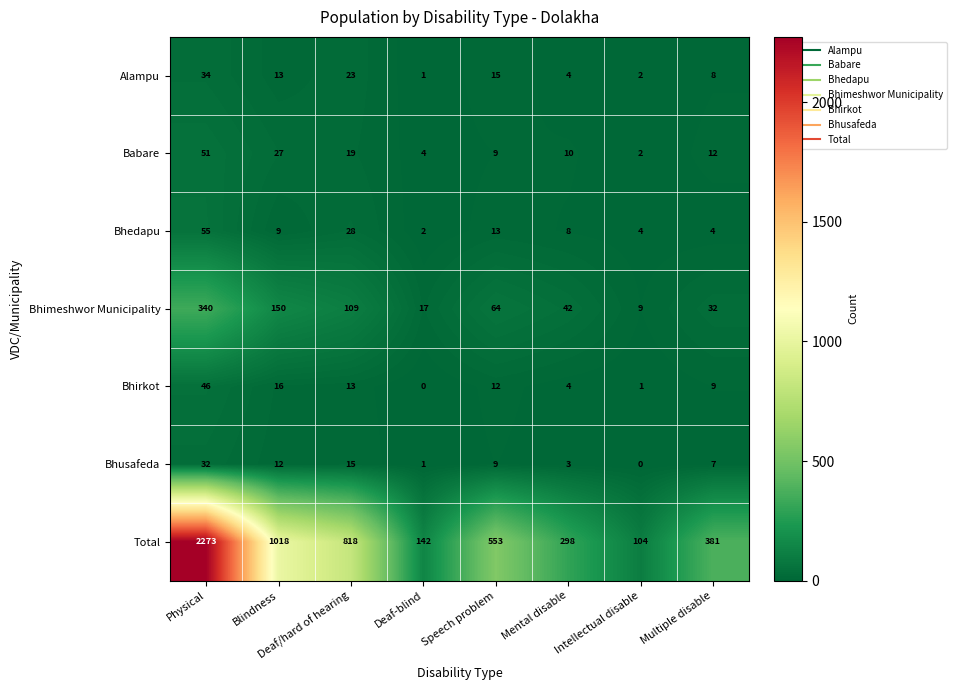

At which category is the sum across all series the highest?

Physical